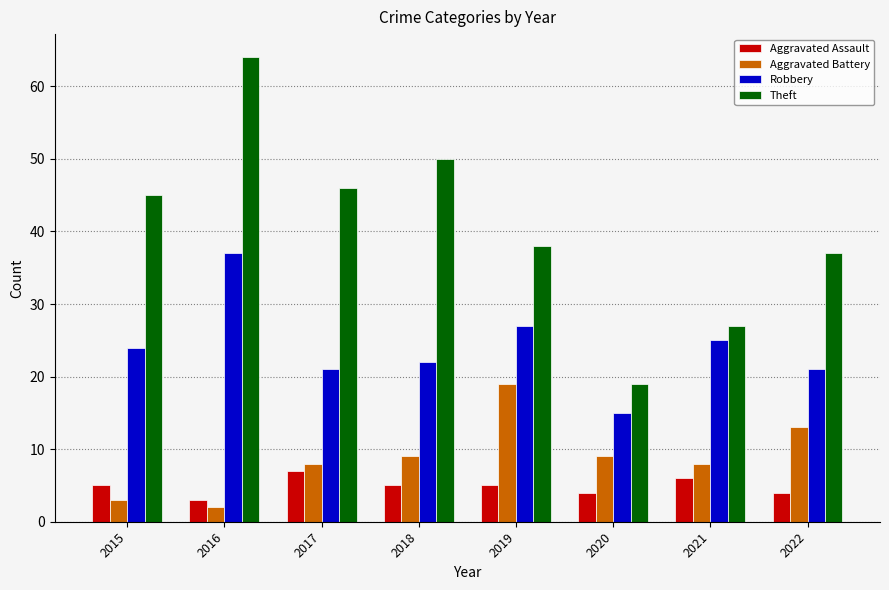

What is the spread (max minus min) of values at 2016?

62